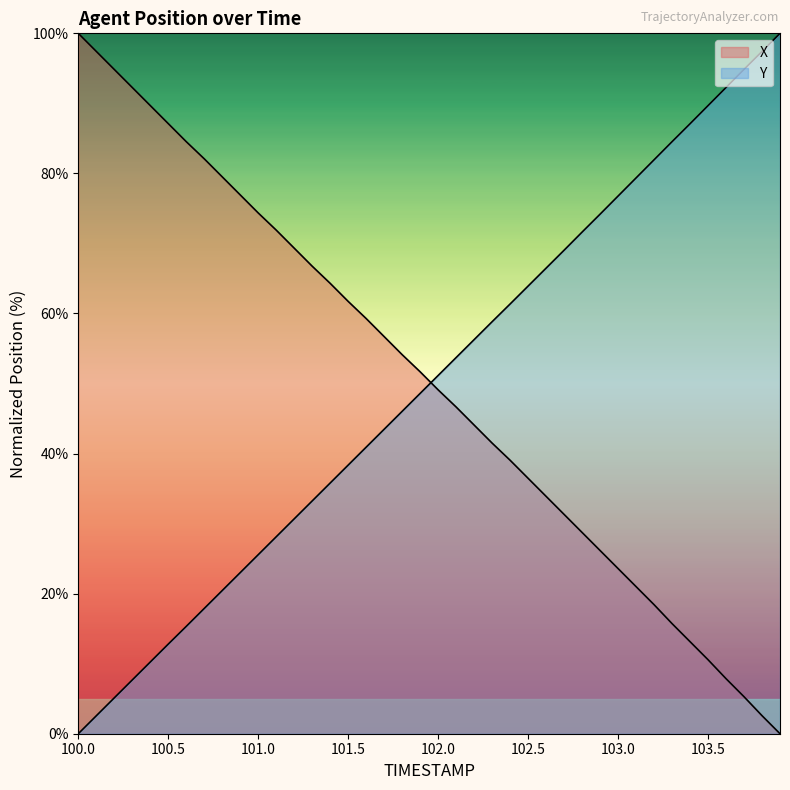

Which series has the largest total across all categories?

X